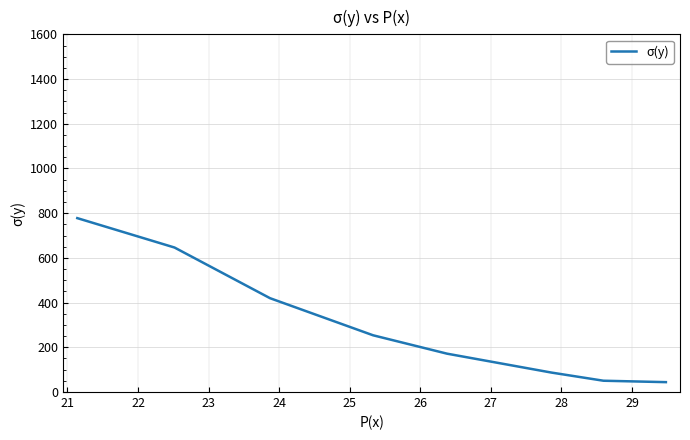

What is the greatest value displayed?

777.8